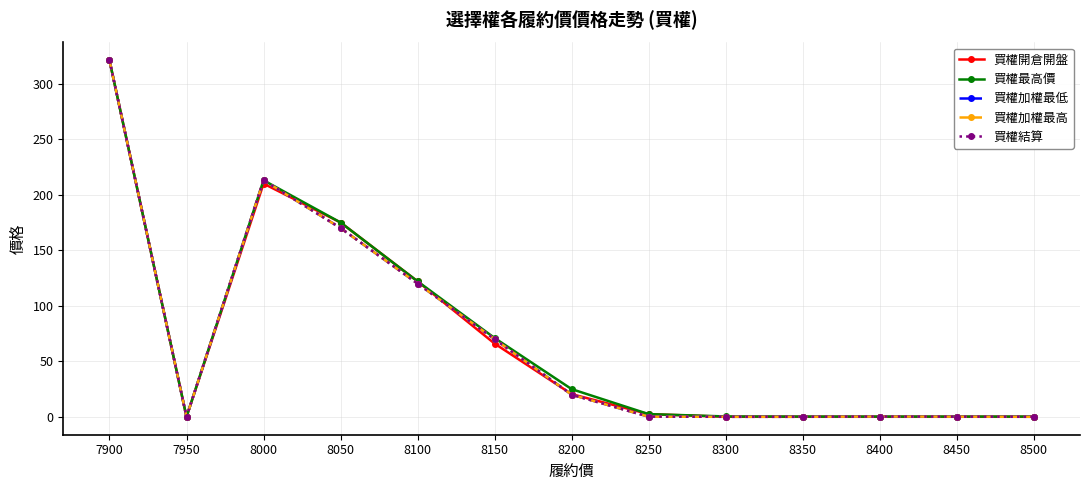

What is the maximum value shown in the chart?

321.0